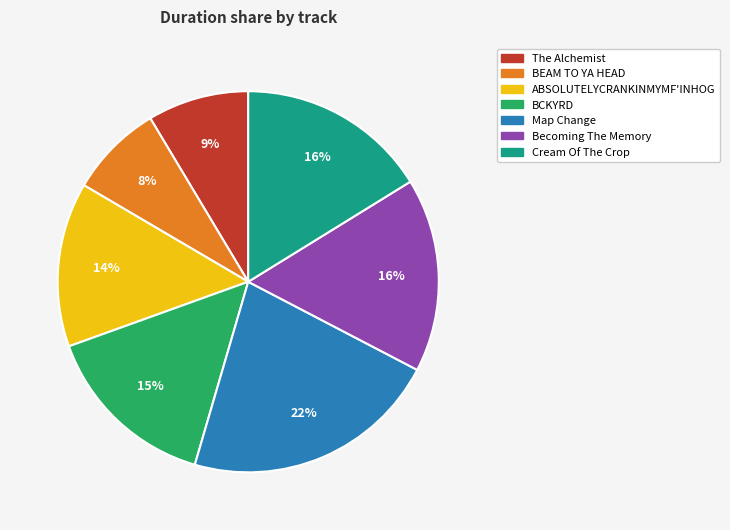

Between The Alchemist and BCKYRD, which is larger?

BCKYRD